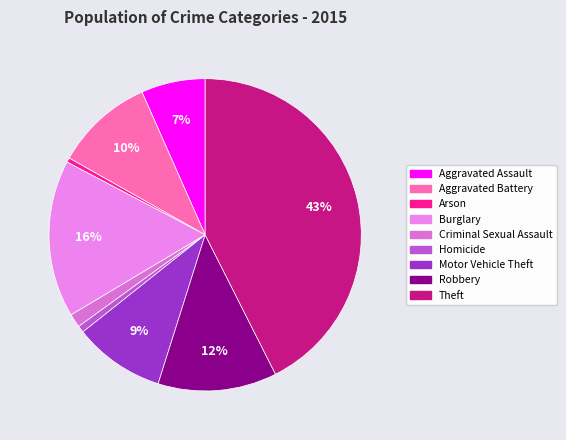

To the nearest percent, what is the average slice percentage?

11%